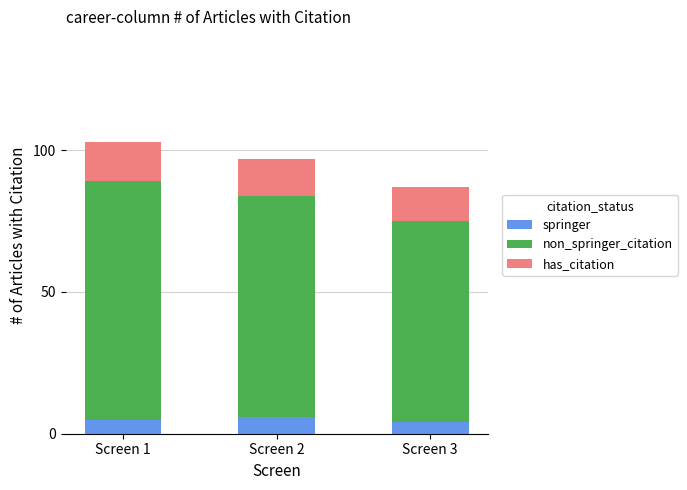

What is the average value of the springer series?

5